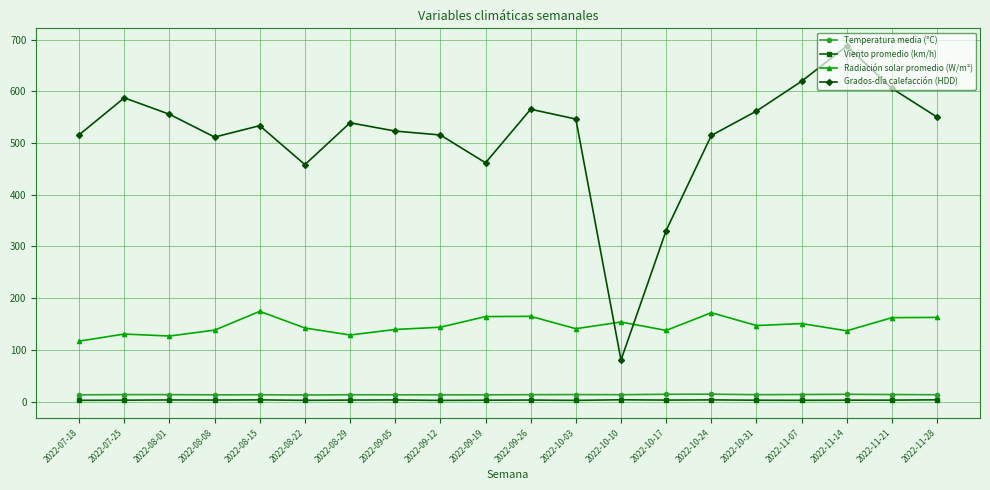

True or false: Viento promedio (km/h) has more than 1 interior local peaks.

True